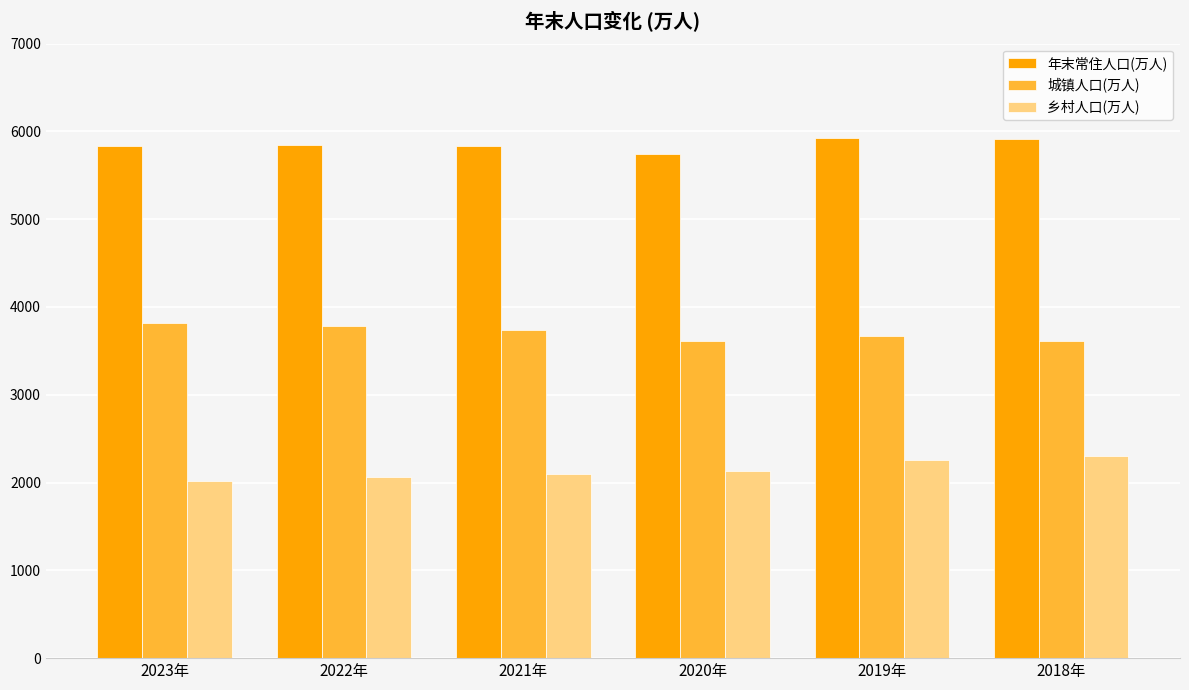

What is the value of the 年末常住人口(万人) bar at the 1st from the left?

5838